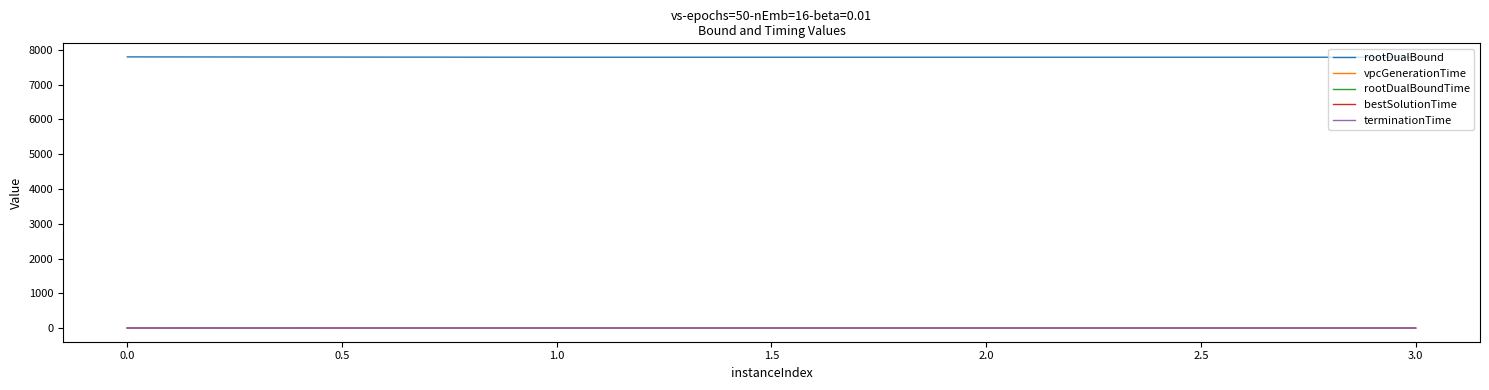

Is the value of rootDualBound at 1.0 greater than the value of vpcGenerationTime at 3.0?

Yes